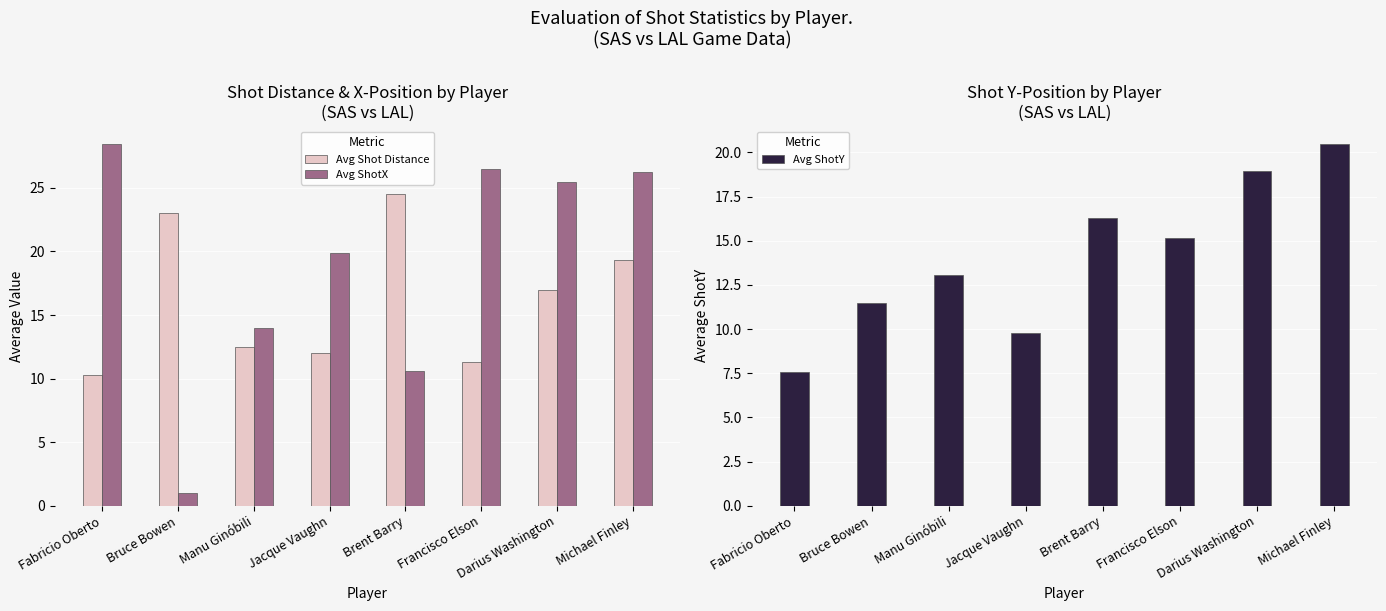

How many bars are there in each group?

3